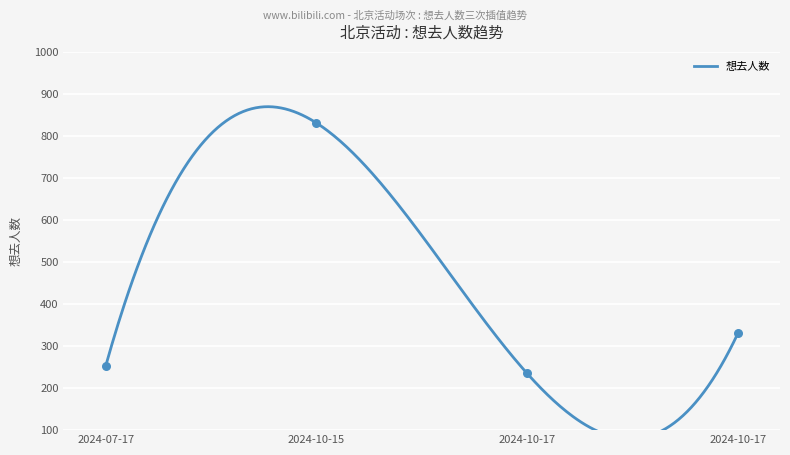

What is the change in value from 2024-10-17 to 2024-10-17?

+95